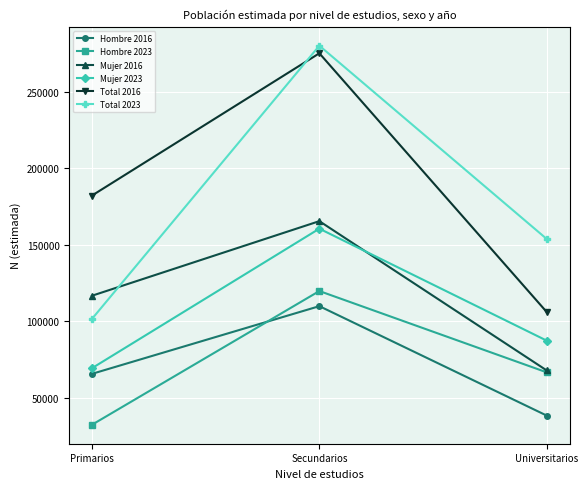

What is the label of the 3rd point from the right?

Primarios